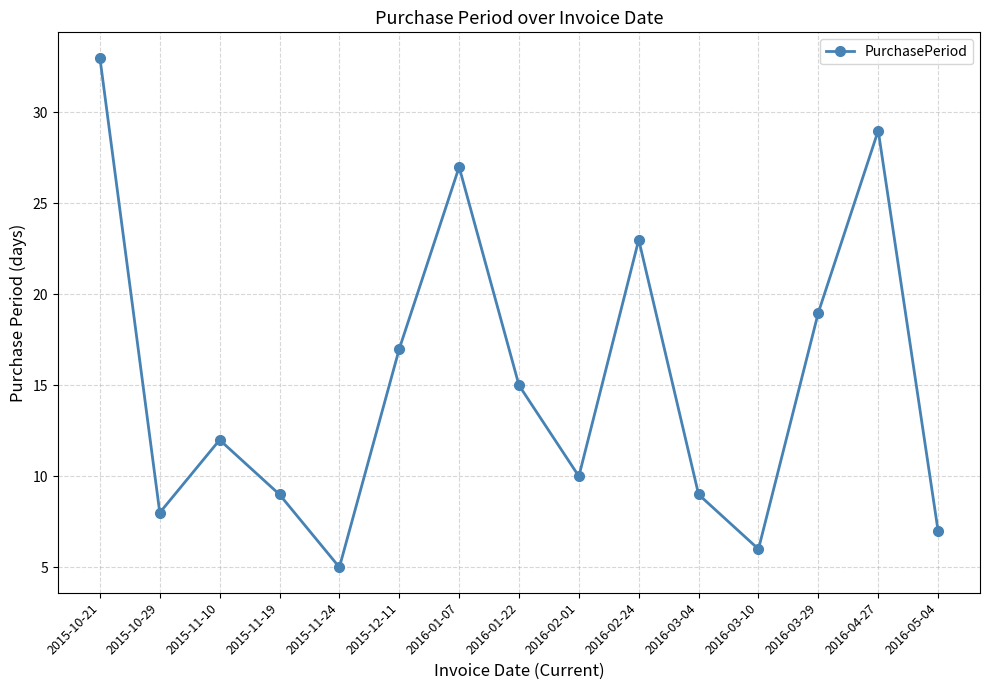

What is the greatest value displayed?

33